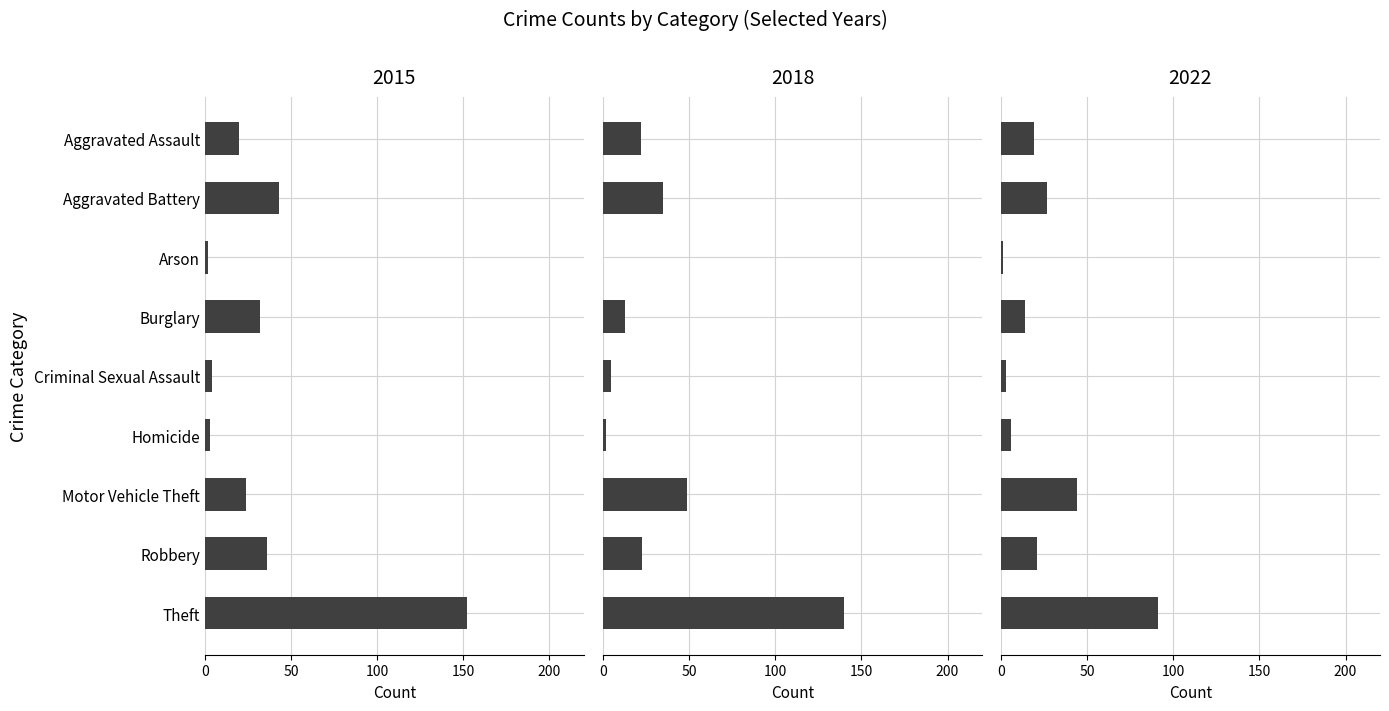

What is the spread (max minus min) of values at Motor Vehicle Theft?

25